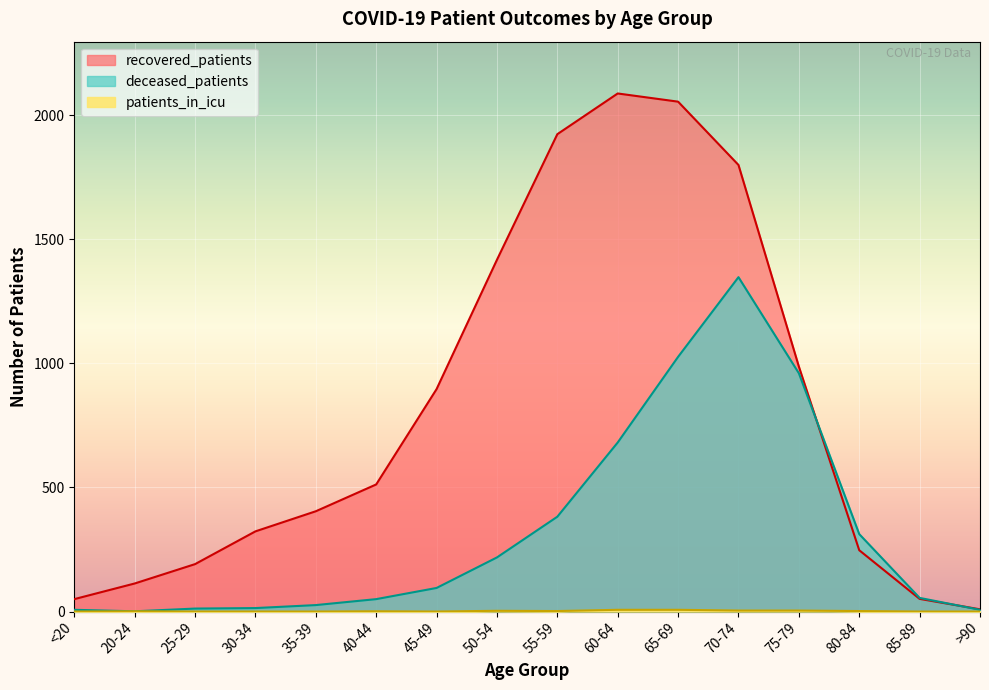

The value of recovered_patients at <20 is 23. True or false?

False